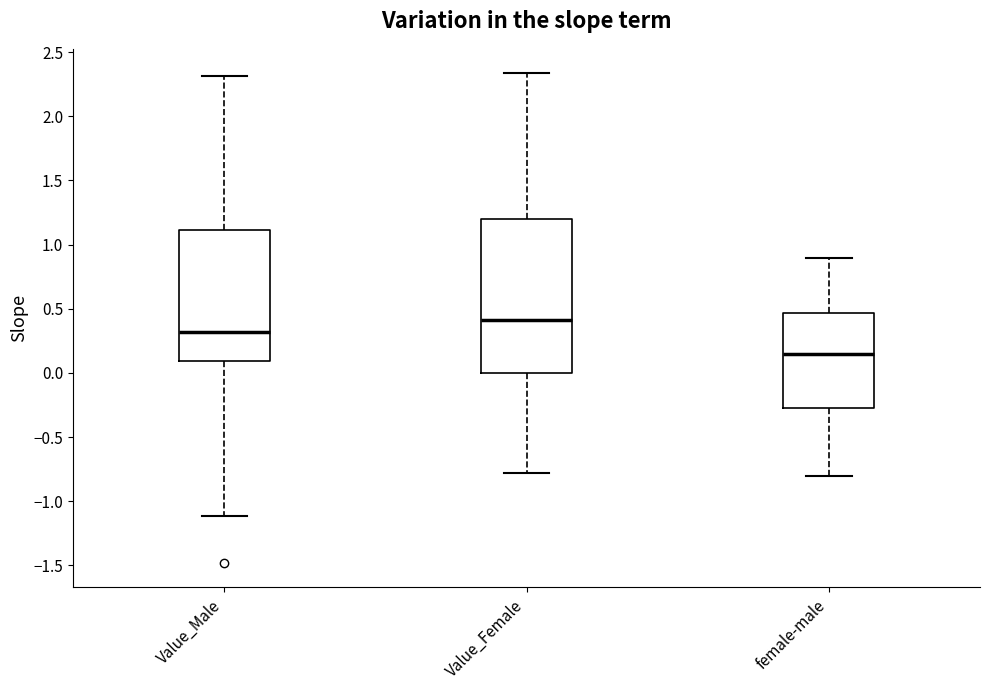

Reading left to right, read every box against the y-axis: the position of its median line, the range the box covers, and the ends of its whiskers. The values are not printed on the chart, so give them approximately, as read against the axis.

Value_Male: median 0.30, box 0.10 to 1.10, whiskers -1.10 to 2.30
Value_Female: median 0.40, box 0.00 to 1.20, whiskers -0.80 to 2.35
female-male: median 0.15, box -0.30 to 0.45, whiskers -0.80 to 0.90